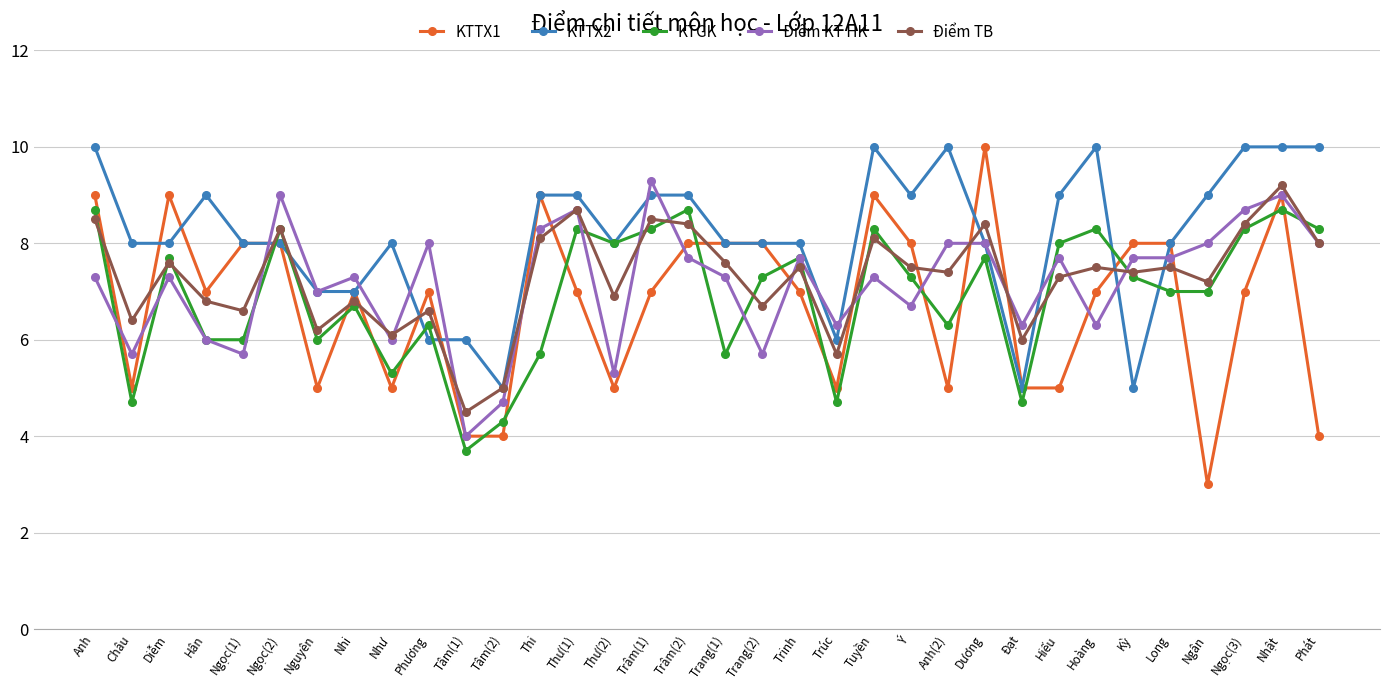

At which category does Điểm KT HK reach its first local peak?

Diễm